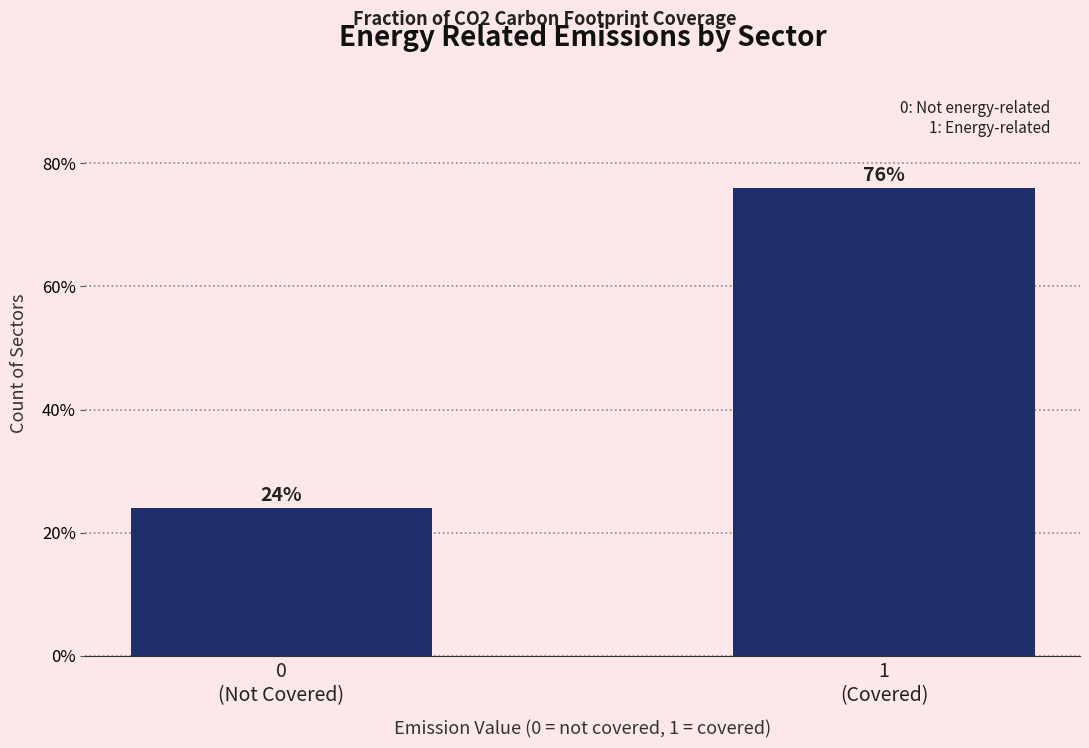

What is the value of the 2nd bar from the left?

76